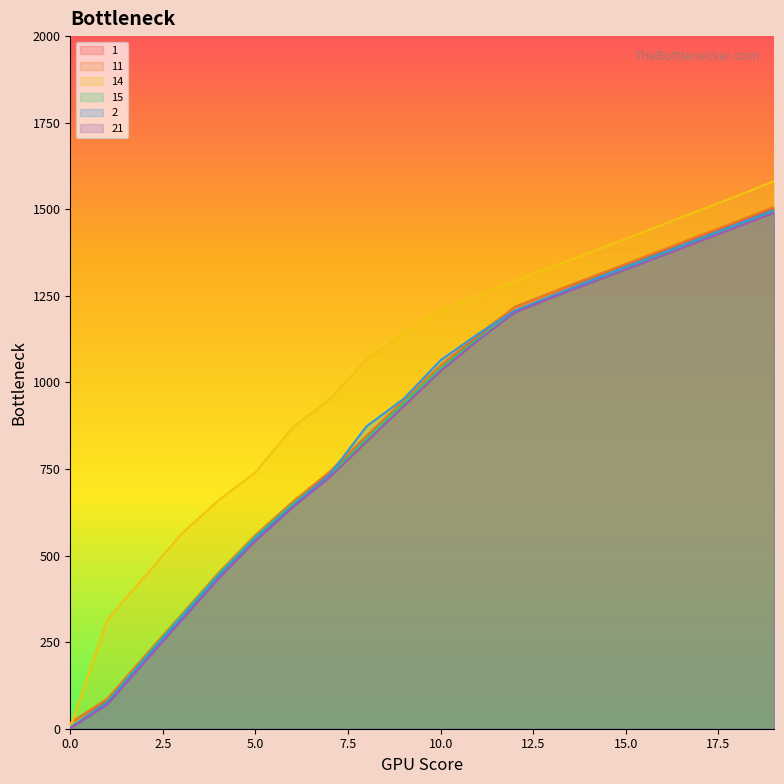

At which category is the sum across all series the highest?

19